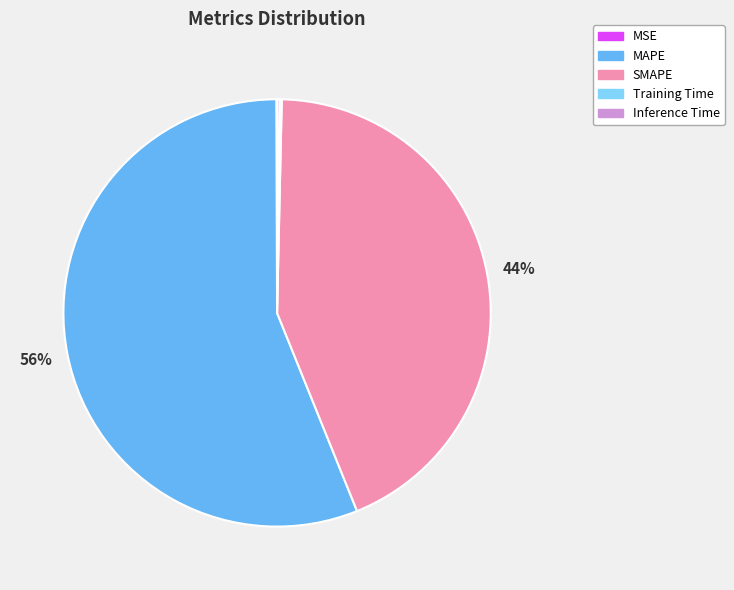

What is the majority slice?

MAPE